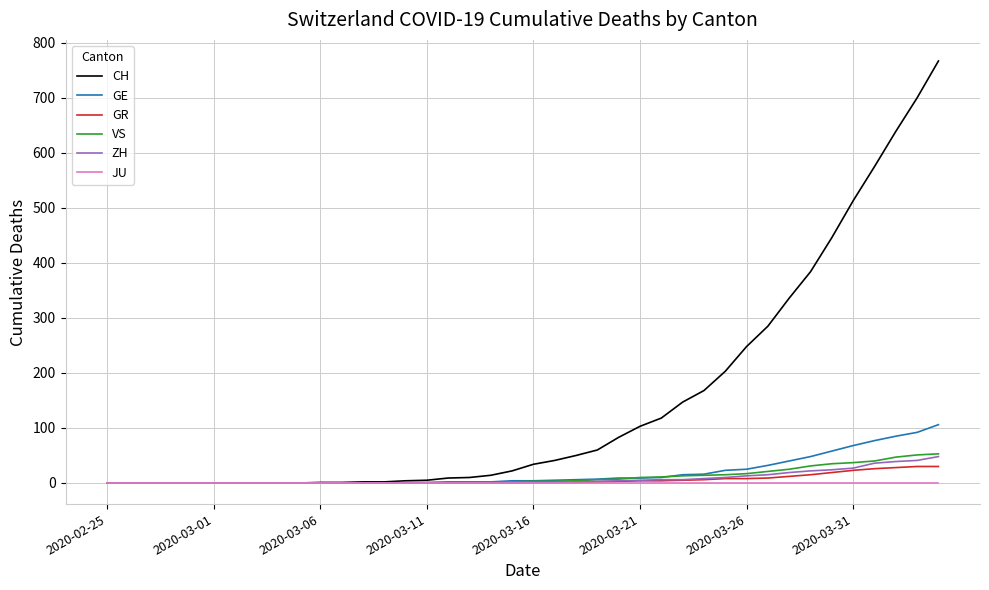

What is the greatest value displayed?

767